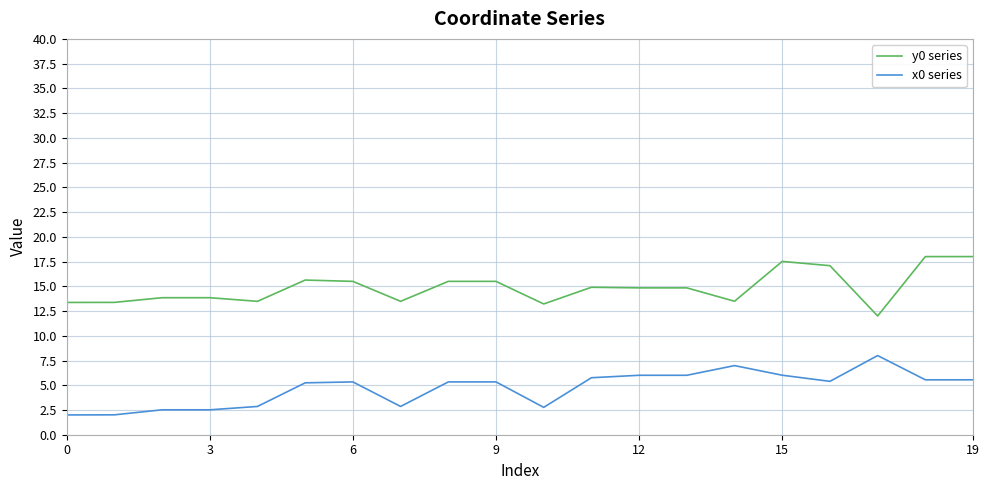

What is the difference between the maximum and minimum values in the y0 series series?

6.0